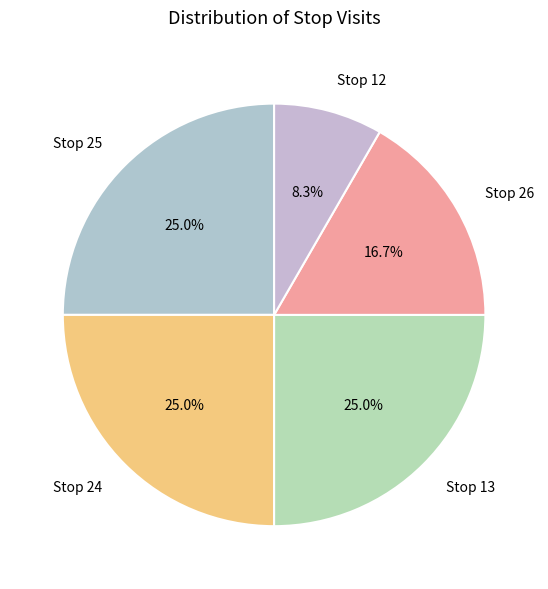

To the nearest percent, what is the combined percentage of Stop 26 and Stop 25?

42%